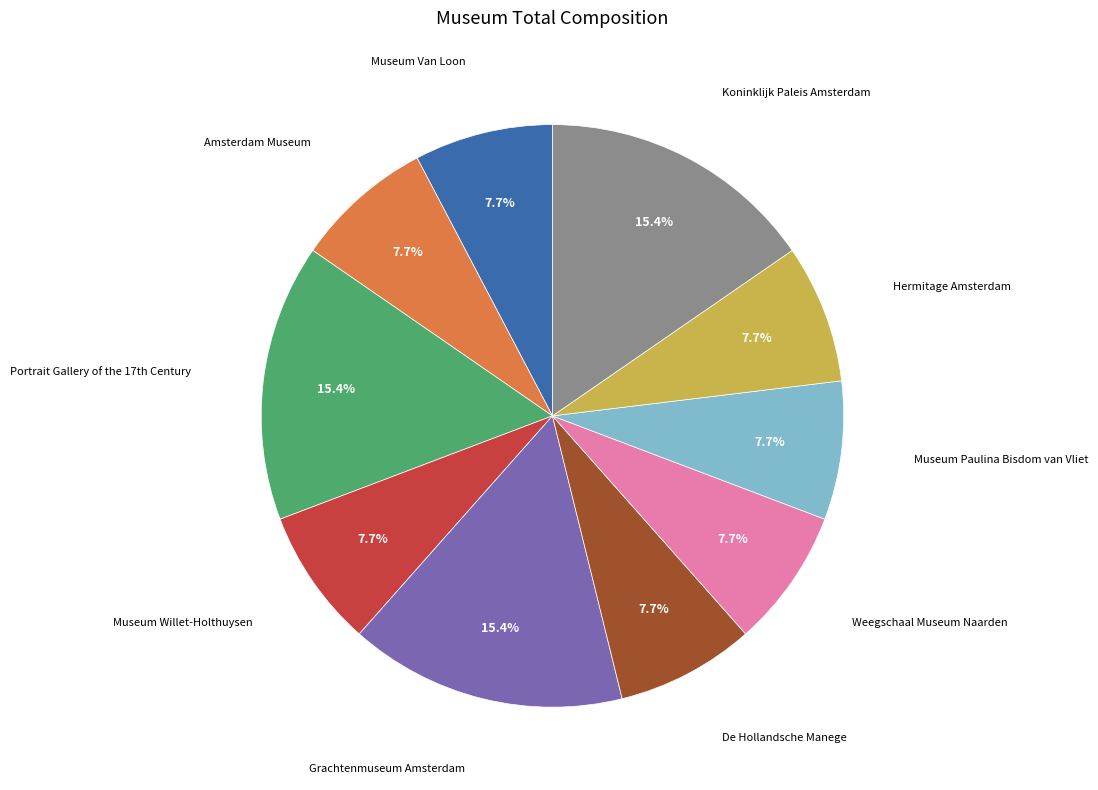

Is there a majority slice in this chart?

No